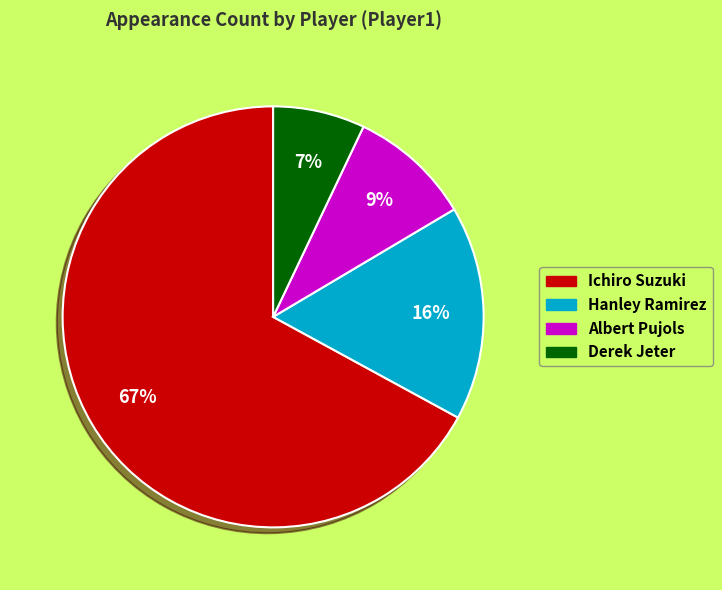

To the nearest percent, what is the average slice percentage?

25%